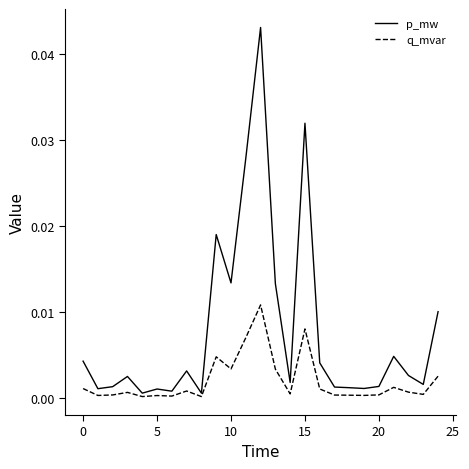

Which series has the largest total across all categories?

p_mw